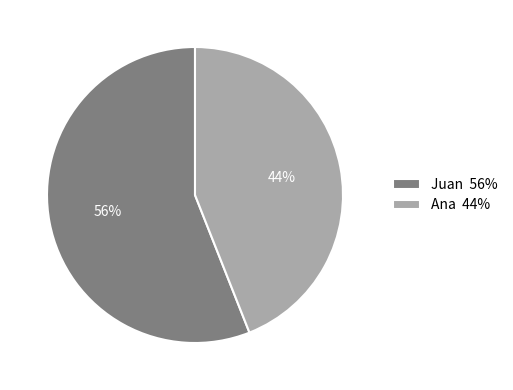

Which has a higher value, Ana 44% or Juan 56%?

Juan 56%